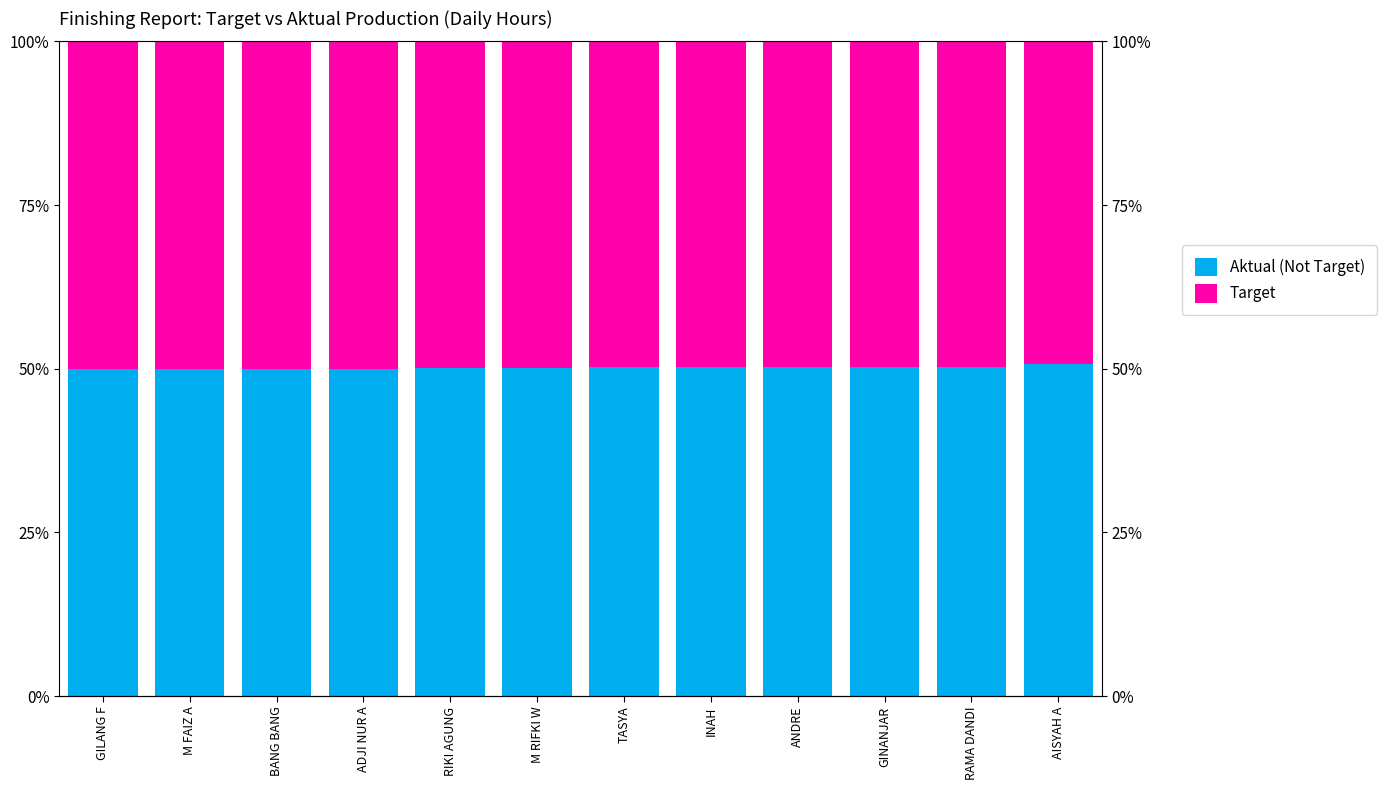

Reading right to left, what are all the values shown in this chart?

Aktual (Not Target): 50.8	50.3	50.3	50.2	50.2	50.2	50.2	50.1	50.0	50.0	50.0	50.0
Target: 49.2	49.7	49.7	49.8	49.8	49.8	49.8	49.9	50.0	50.0	50.0	50.0